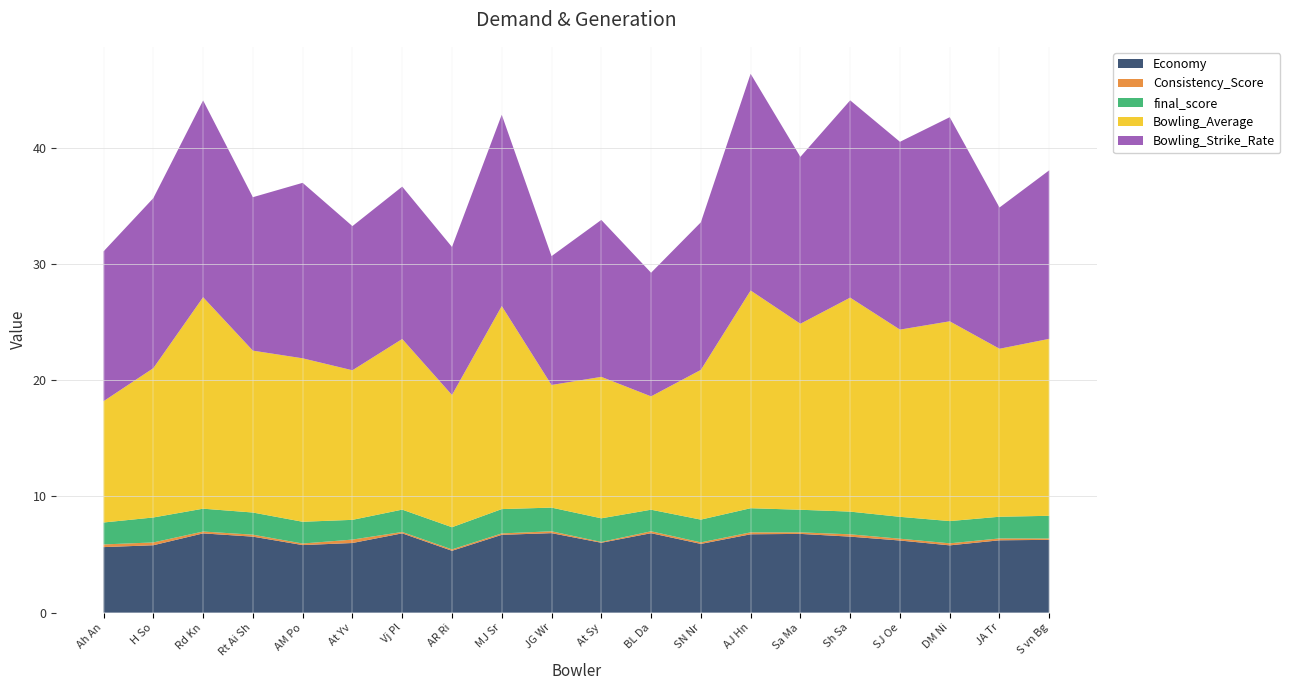

Reading left to right, extract all data points from this chart.

Economy: 5.6	5.8	6.8	6.5	5.8	6.0	6.8	5.3	6.7	6.8	6.0	6.8	5.9	6.7	6.8	6.5	6.2	5.8	6.2	6.3
Consistency_Score: 0.2	0.2	0.2	0.2	0.1	0.3	0.1	0.1	0.1	0.2	0.1	0.2	0.1	0.2	0.1	0.2	0.2	0.2	0.2	0.1
final_score: 1.9	2.1	2.0	1.9	1.9	1.7	1.9	1.9	2.1	2.0	2.0	1.9	2.0	2.1	1.9	2.0	1.9	1.9	1.9	2.0
Bowling_Average: 10.4	12.8	18.2	13.9	14.1	12.9	14.7	11.4	17.5	10.5	12.2	9.8	12.9	18.7	16.0	18.4	16.1	17.2	14.4	15.2
Bowling_Strike_Rate: 12.9	14.6	16.9	13.2	15.1	12.4	13.1	12.7	16.5	11.1	13.5	10.6	12.7	18.6	14.4	17.0	16.2	17.6	12.2	14.5